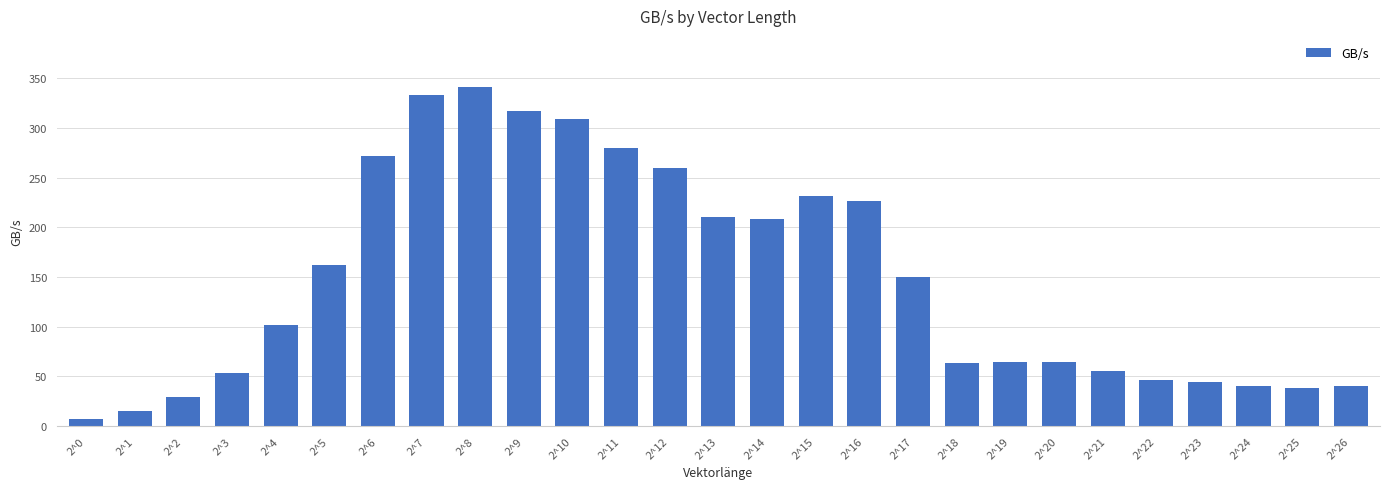

What is the sum of the values at 2^10 and 2^9?

625.4